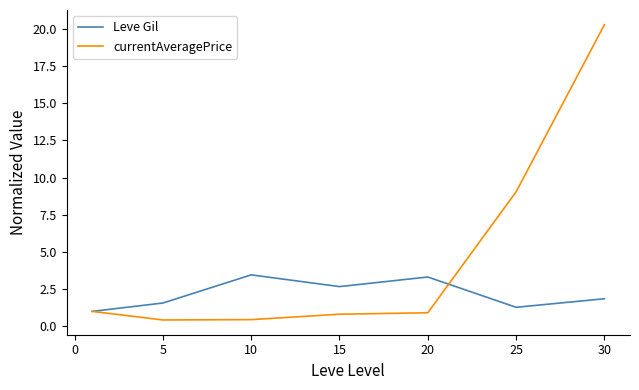

Which series has the largest range (max minus min)?

currentAveragePrice